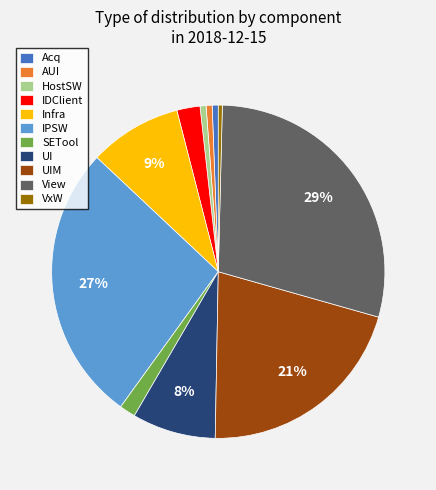

Between IPSW and IDClient, which is larger?

IPSW